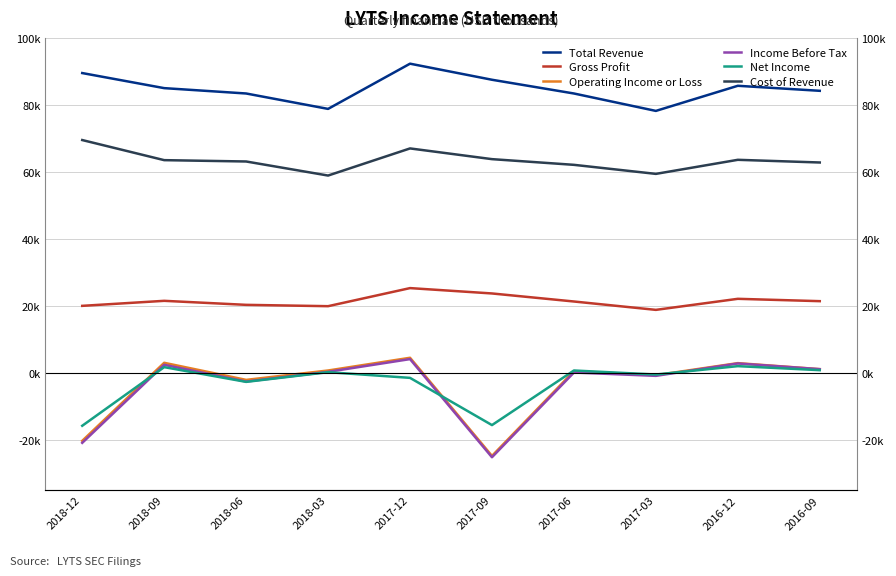

True or false: Total Revenue has a value of 37110 at 2018-09.

False